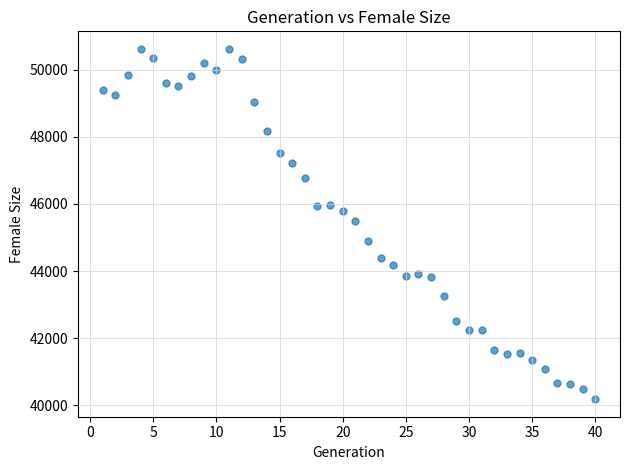

What is the range of X values (max minus min)?

39